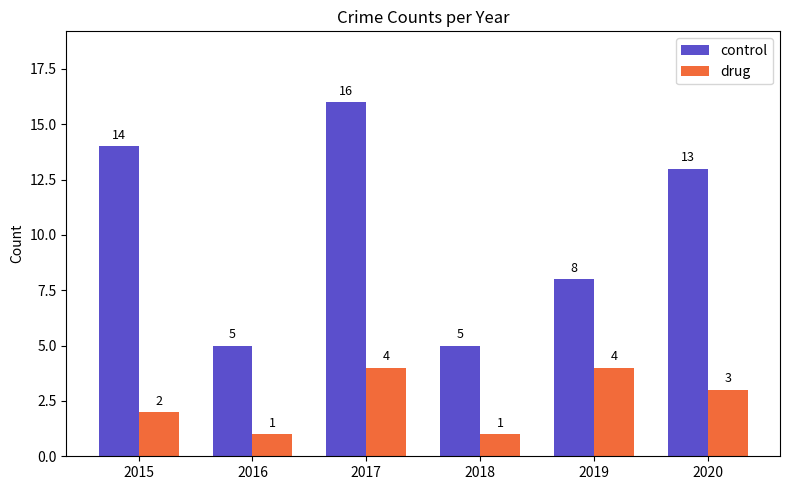

At which label does drug first exceed 3?

2017